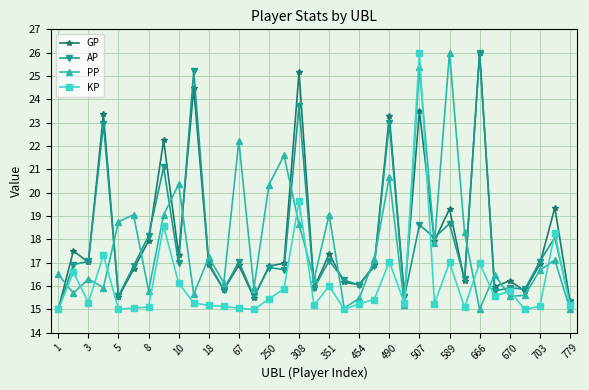

After their last crossing, which series has the higher values: PP or GP?

GP